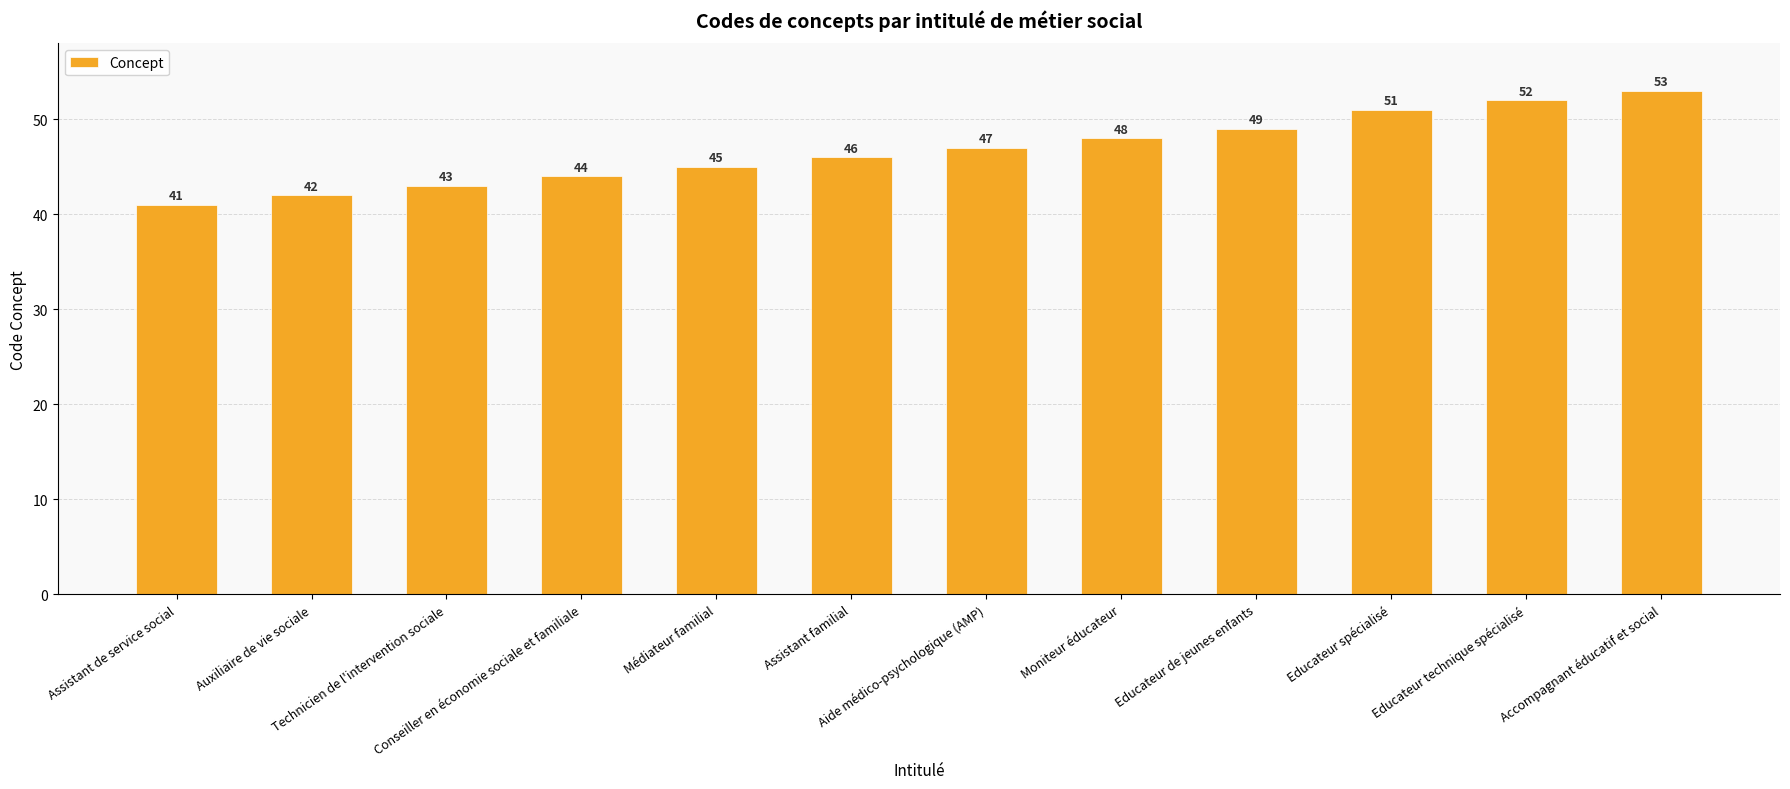

Which has a higher value, Moniteur éducateur or Assistant de service social?

Moniteur éducateur